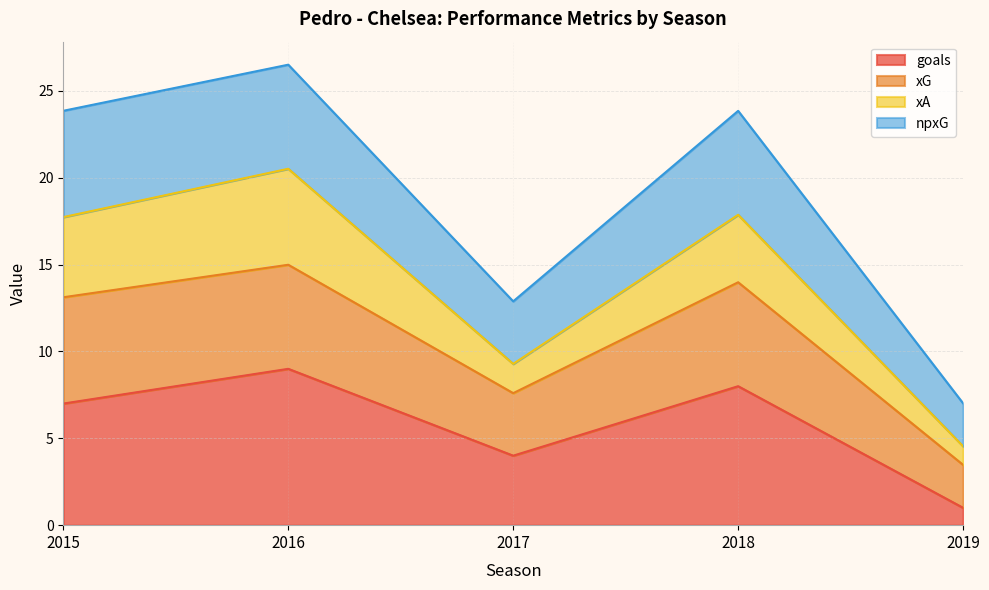

True or false: goals and npg cross at least once.

False